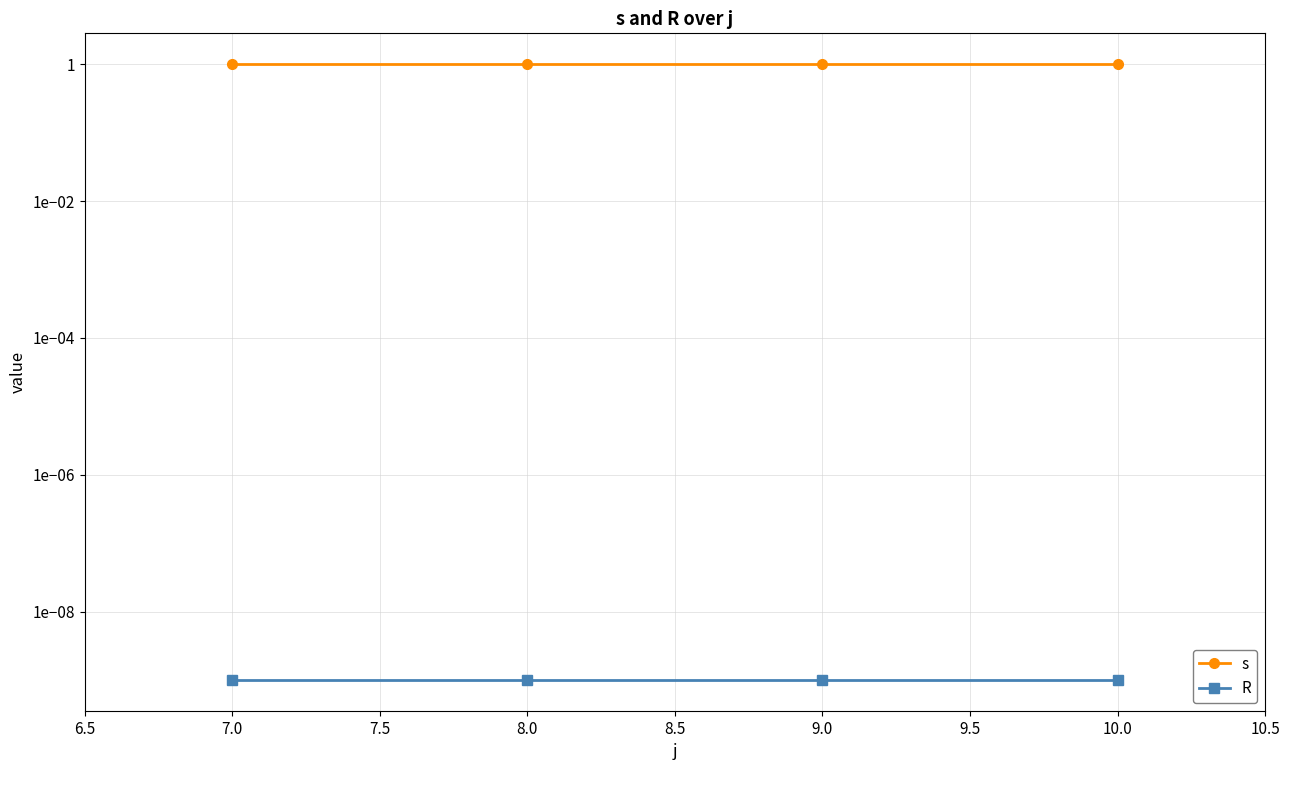

True or false: s and R cross at least once.

False